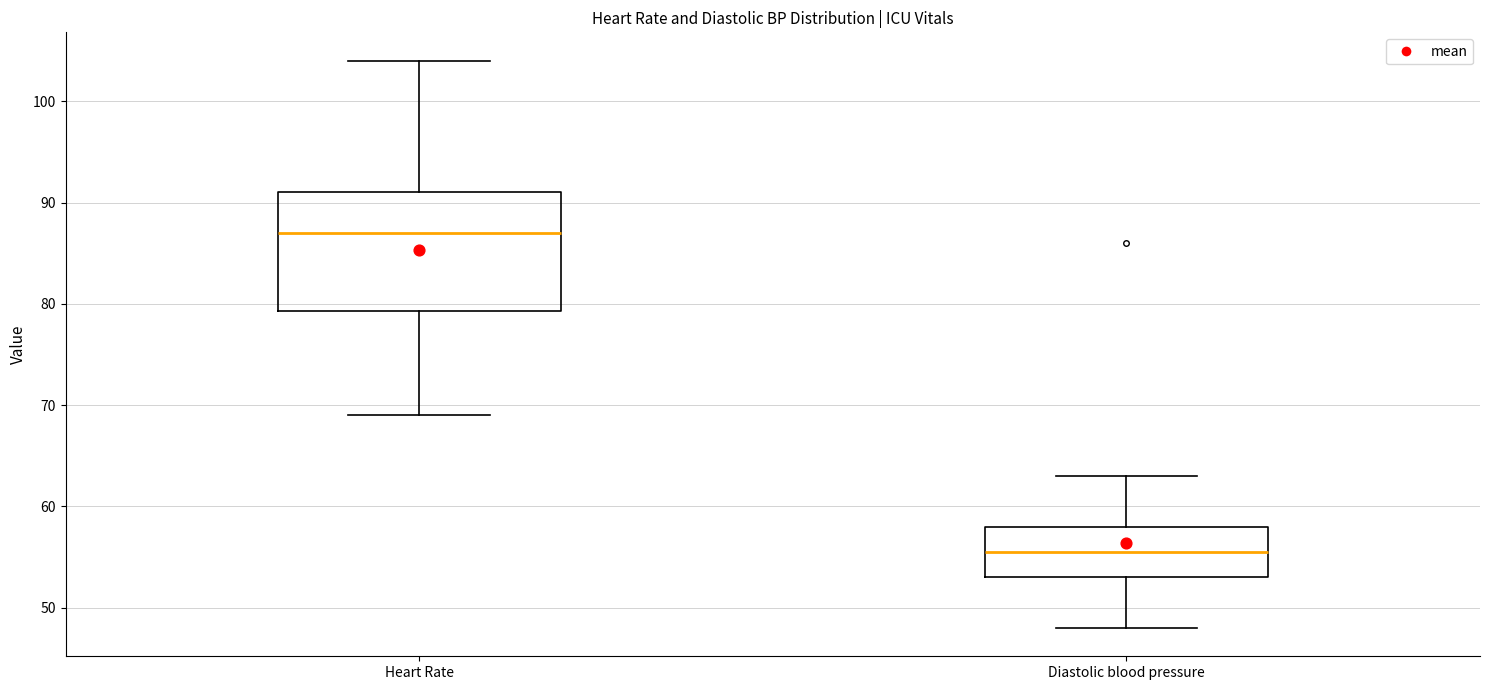

Reading left to right, read every box against the y-axis: the position of its median line, the range the box covers, and the ends of its whiskers. The values are not printed on the chart, so give them approximately, as read against the axis.

Heart Rate: median 87, box 79 to 91, whiskers 69 to 104
Diastolic blood pressure: median 56, box 53 to 58, whiskers 48 to 63